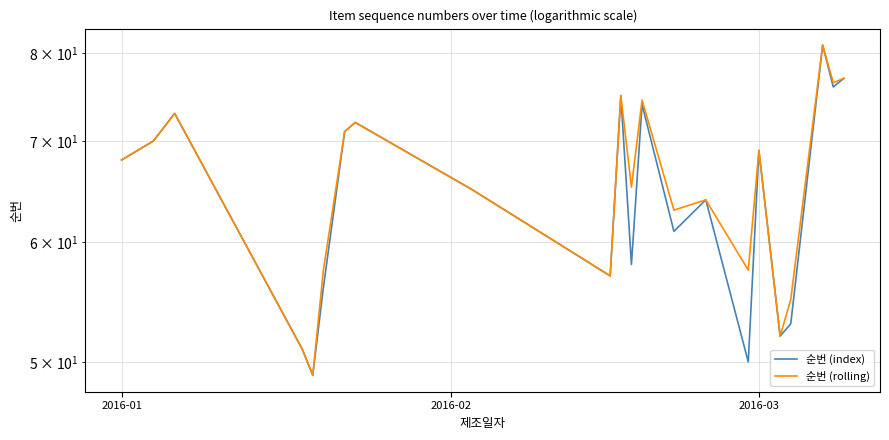

What is the value of the 순번 (index) point at the 4th from the left?

51.0